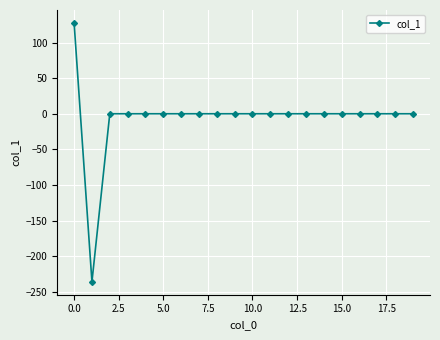

What is the minimum value shown in the chart?

-236.0